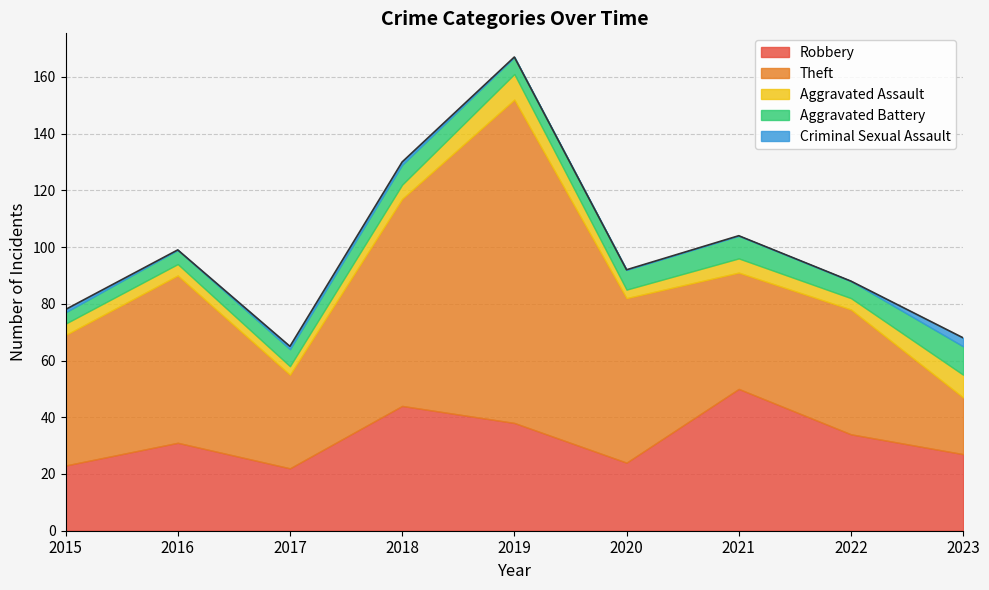

Count the number of categories in the chart.

9